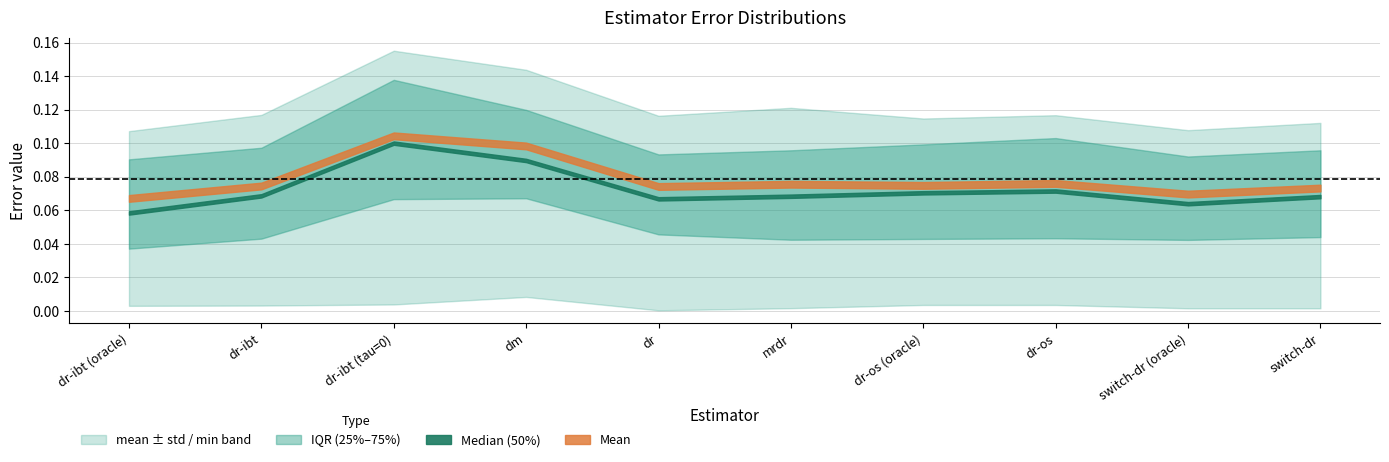

Reading left to right, list all the values displayed in this chart.

mean: 0.1	0.1	0.1	0.1	0.1	0.1	0.1	0.1	0.1	0.1
std: 0.0	0.0	0.1	0.0	0.0	0.0	0.0	0.0	0.0	0.0
25%: 0.0	0.0	0.1	0.1	0.0	0.0	0.0	0.0	0.0	0.0
50%: 0.1	0.1	0.1	0.1	0.1	0.1	0.1	0.1	0.1	0.1
75%: 0.1	0.1	0.1	0.1	0.1	0.1	0.1	0.1	0.1	0.1
min: 0.0	0.0	0.0	0.0	0.0	0.0	0.0	0.0	0.0	0.0